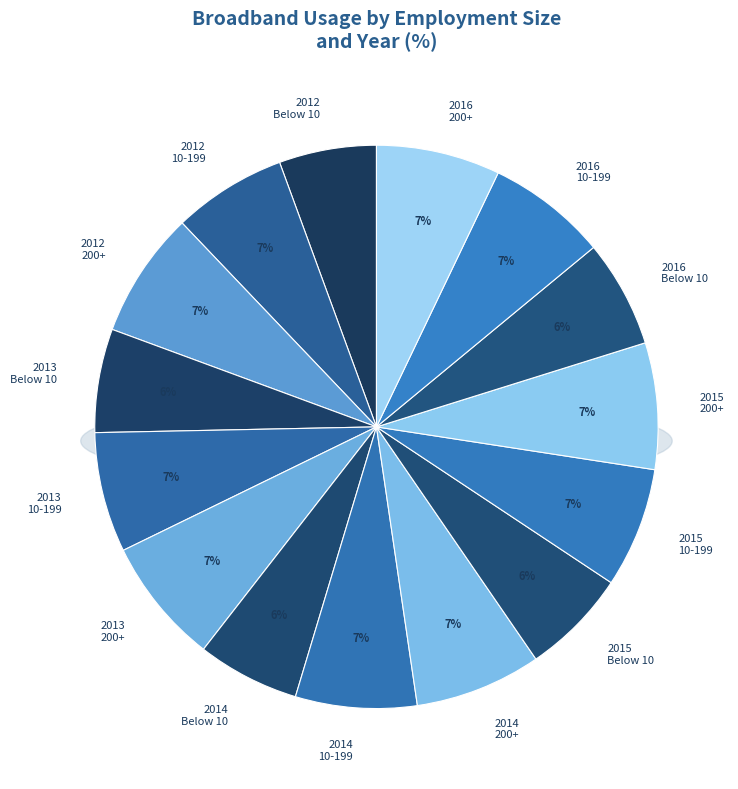

Does 2016 200+ account for over 50% of the chart?

No